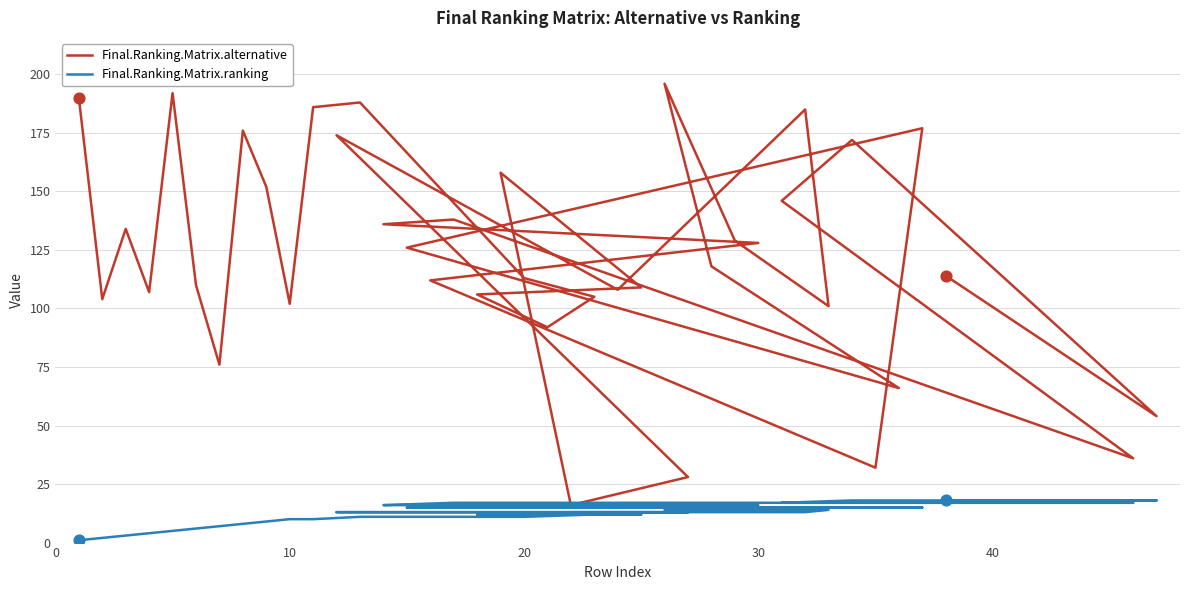

Which series has the largest total across all categories?

Final.Ranking.Matrix.alternative